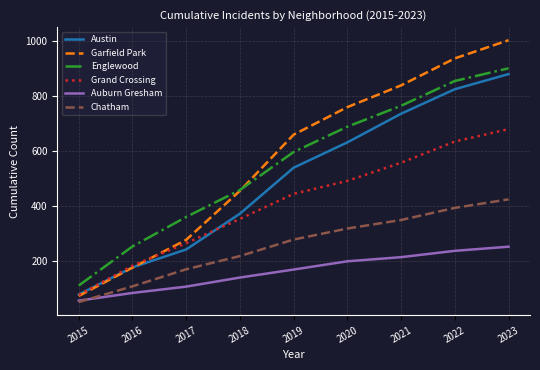

Which label corresponds to the largest value in the chart?

2023